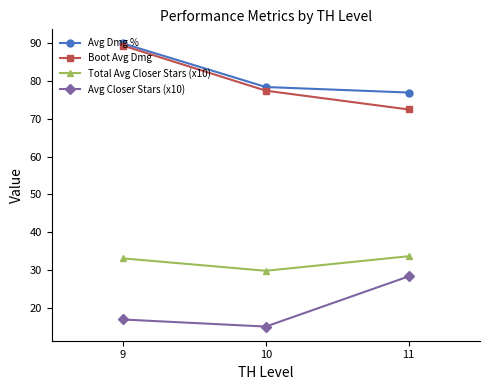

Reading left to right, list all the values displayed in this chart.

Avg Dmg %: 90.0	78.4	77.0
Boot Avg Dmg: 89.4	77.5	72.5
Total Avg Closer Stars (x10): 33.1	29.8	33.7
Avg Closer Stars (x10): 16.9	15.0	28.3